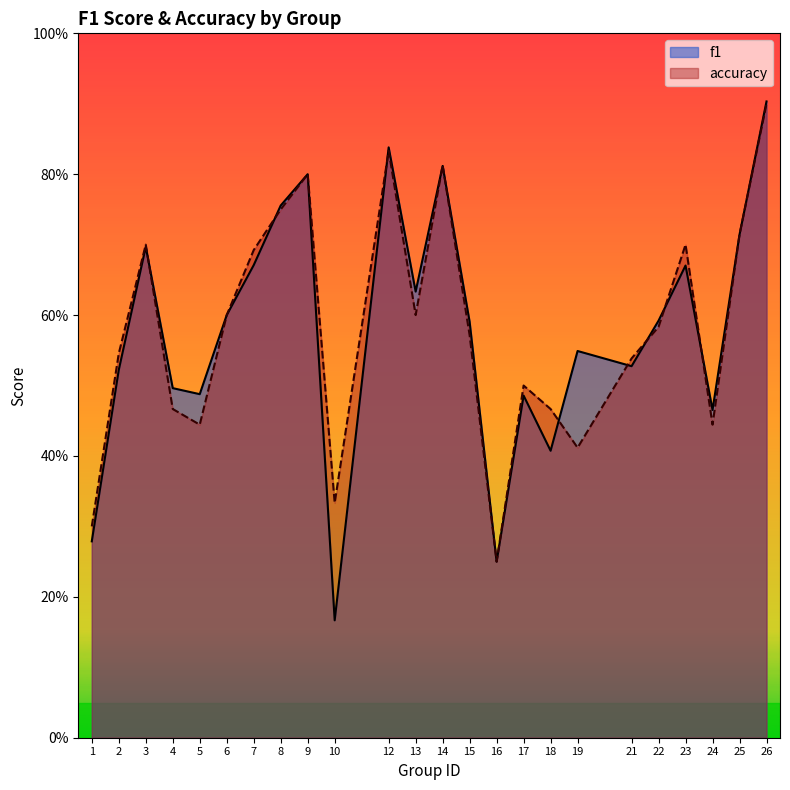

How many distinct data groups are displayed?

2